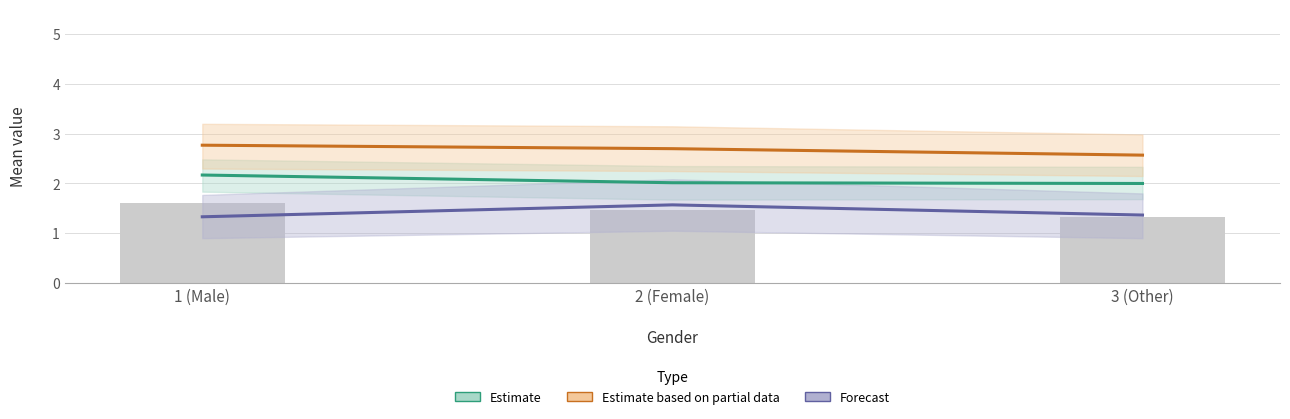

What are all the series names shown in the legend?

Estimate, Estimate based on partial data, Forecast